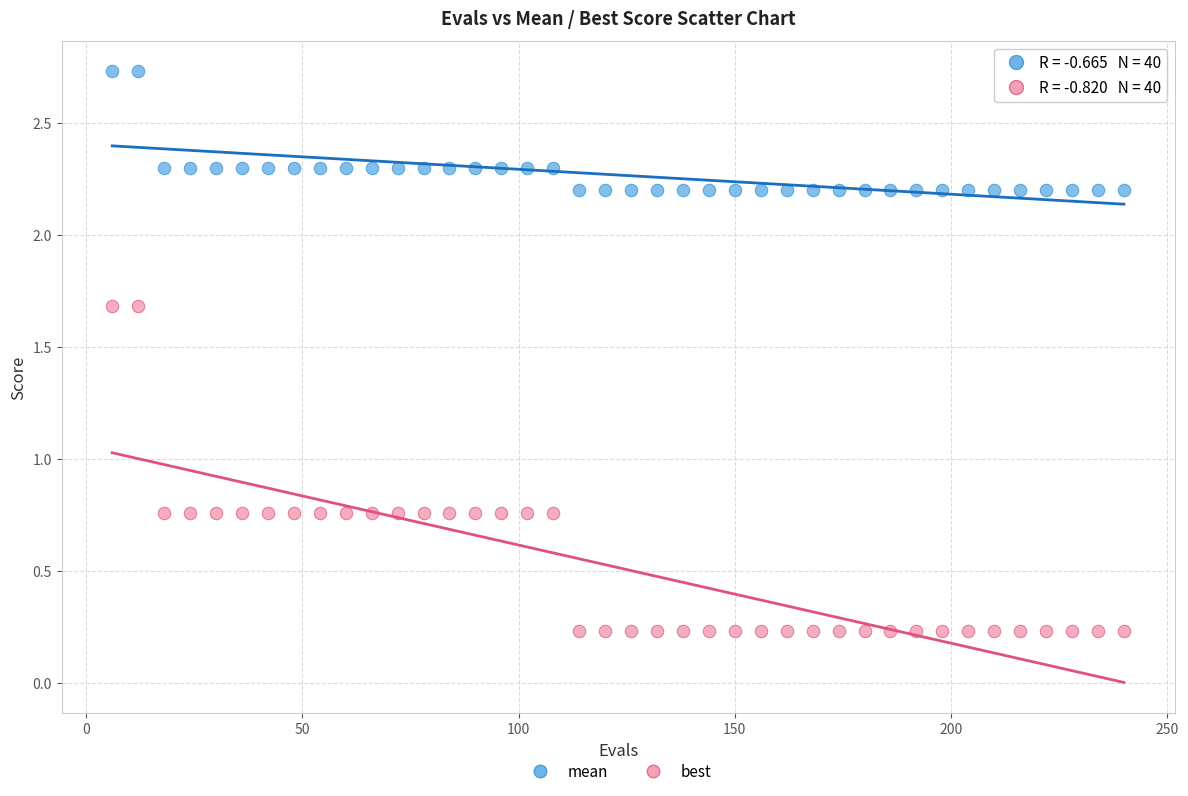

What are all the series names shown in the legend?

mean, best